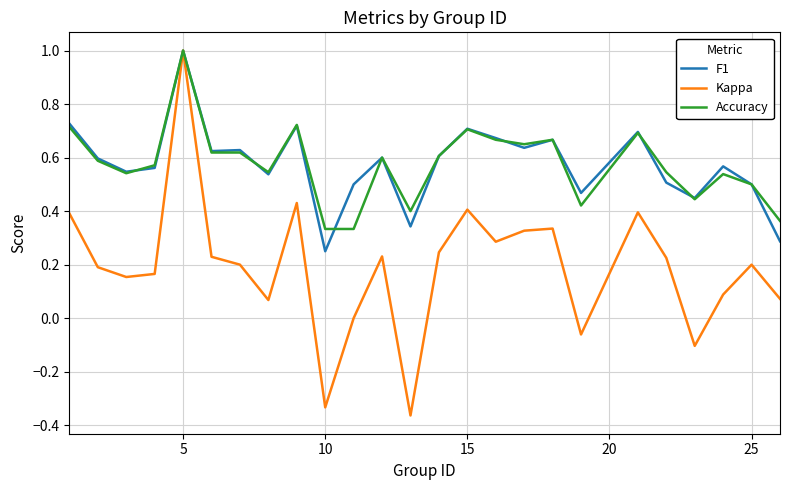

Which series has the largest range (max minus min)?

Kappa